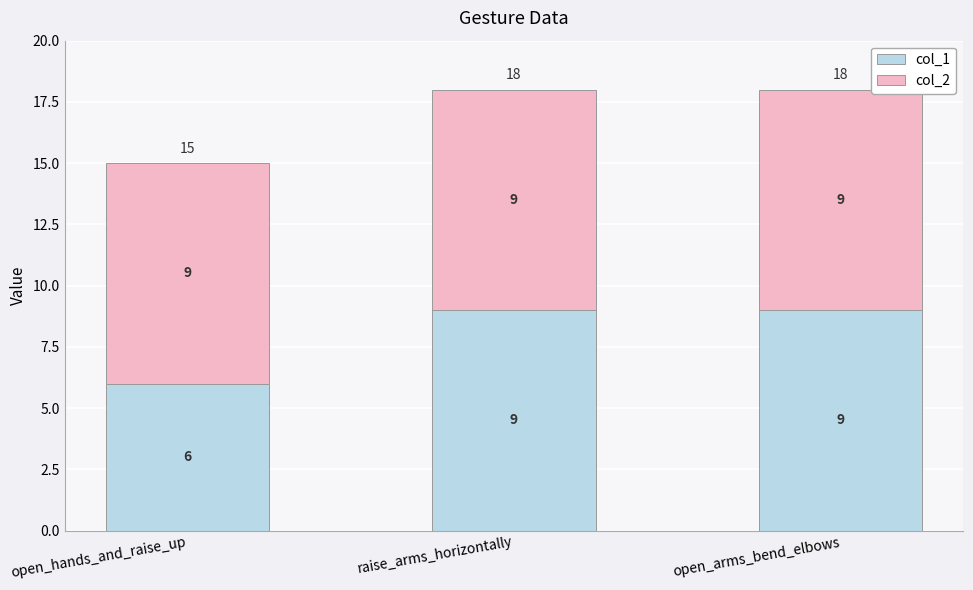

Count the col_1 values in the range 6 to 9.

3